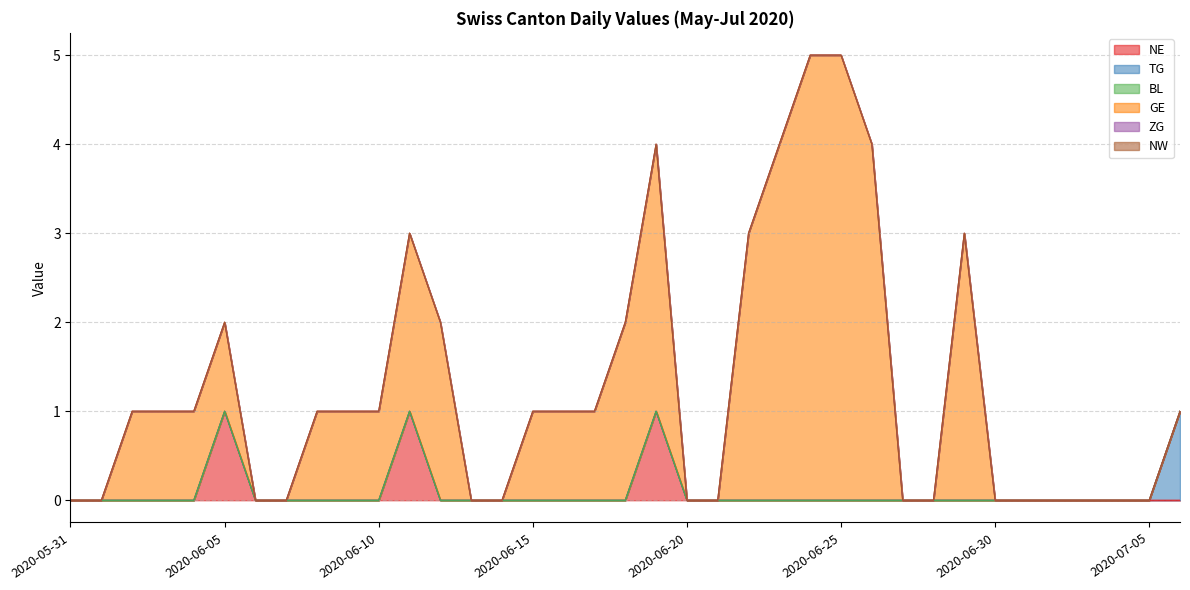

How many data points does each series have?

37